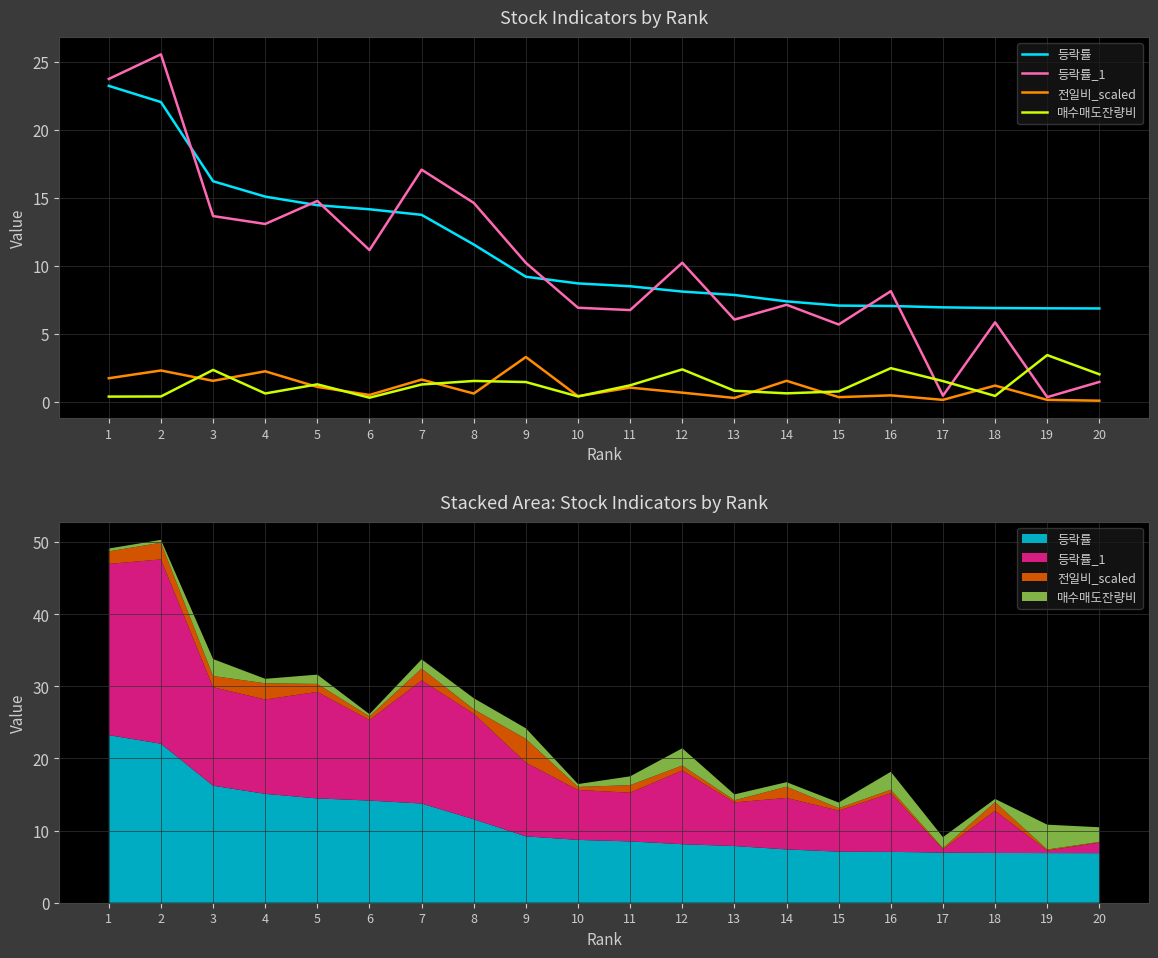

Reading left to right, list all the values displayed in this chart.

등락률: 23.2	22.0	16.2	15.1	14.5	14.2	13.8	11.6	9.2	8.7	8.5	8.1	7.9	7.4	7.1	7.0	7.0	6.9	6.9	6.9
등락률_1: 23.7	25.6	13.7	13.1	14.8	11.2	17.1	14.6	10.2	6.9	6.8	10.2	6.0	7.1	5.7	8.1	0.5	5.8	0.3	1.5
전일비_scaled: 1.7	2.3	1.6	2.2	1.1	0.5	1.6	0.6	3.3	0.4	1.1	0.7	0.3	1.6	0.3	0.5	0.1	1.2	0.1	0.1
매수매도잔량비: 0.4	0.4	2.4	0.6	1.3	0.3	1.3	1.5	1.5	0.4	1.2	2.4	0.8	0.6	0.8	2.5	1.5	0.4	3.4	2.0